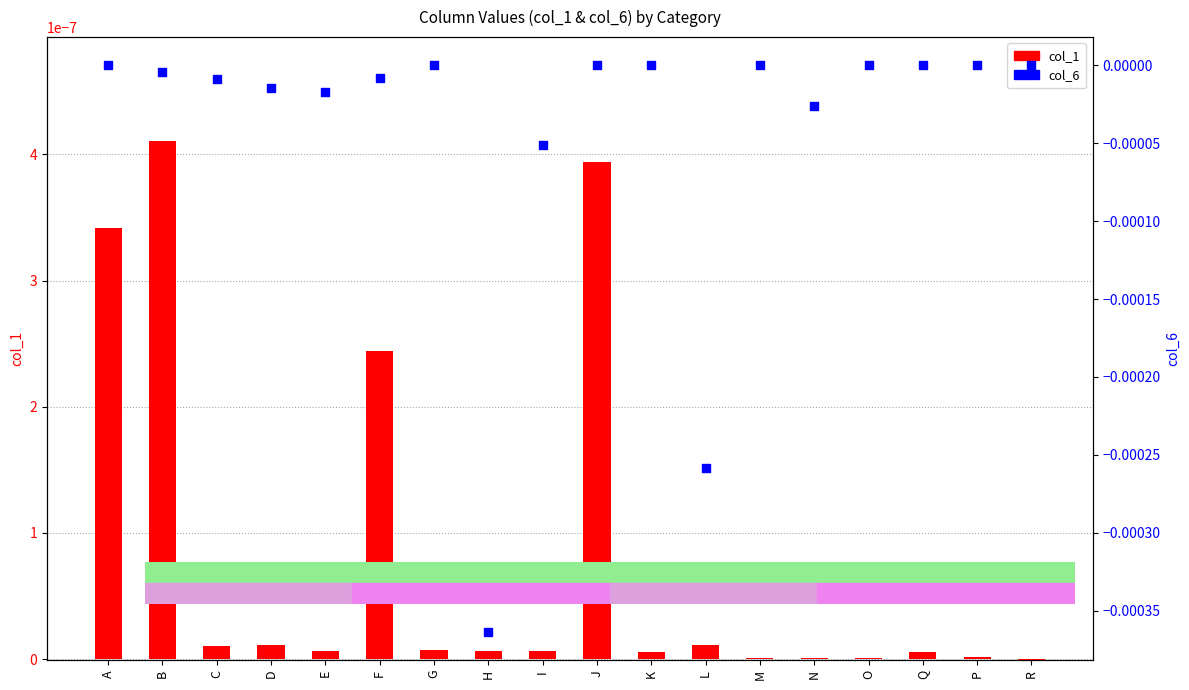

Which series has the largest total across all categories?

col_1